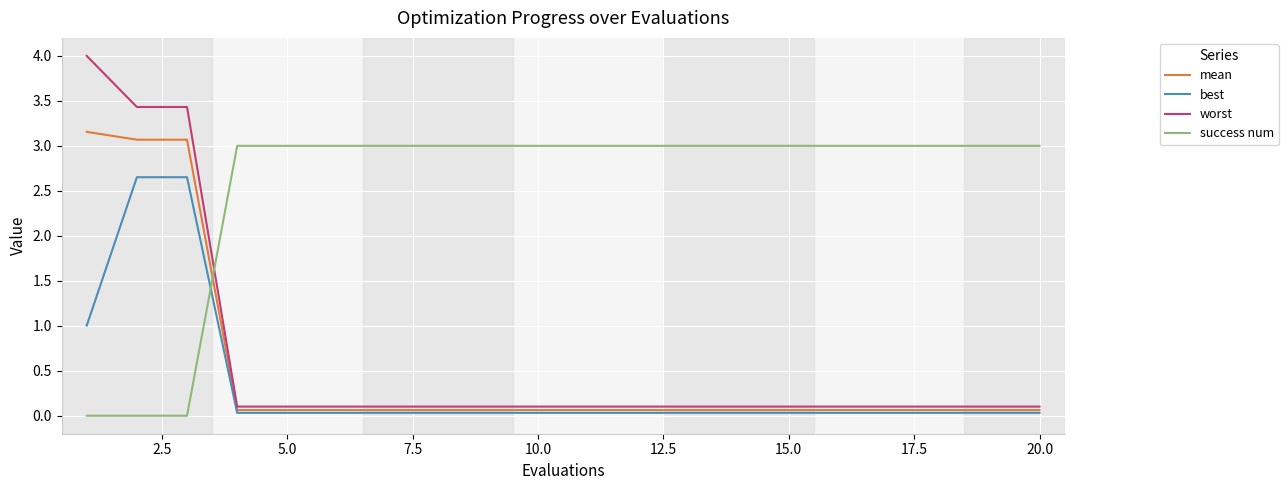

Which series has the largest range (max minus min)?

worst